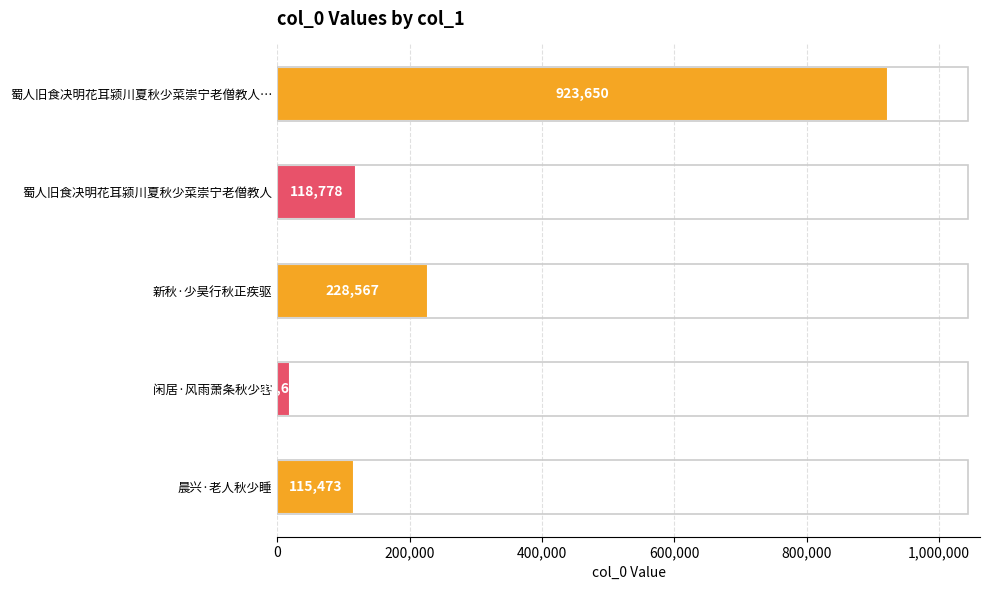

Which category has the lowest value across all series?

闲居·风雨萧条秋少客